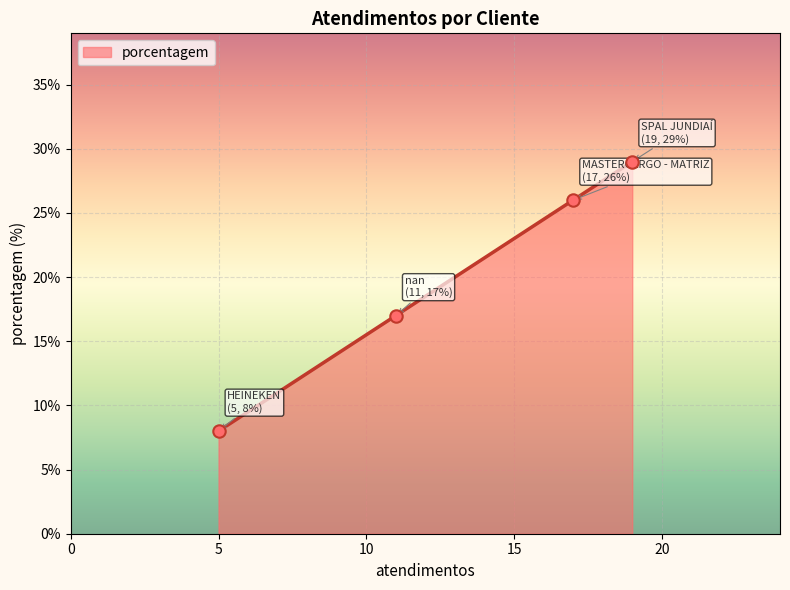

True or false: there are more than 0 points higher than both neighbors.

False